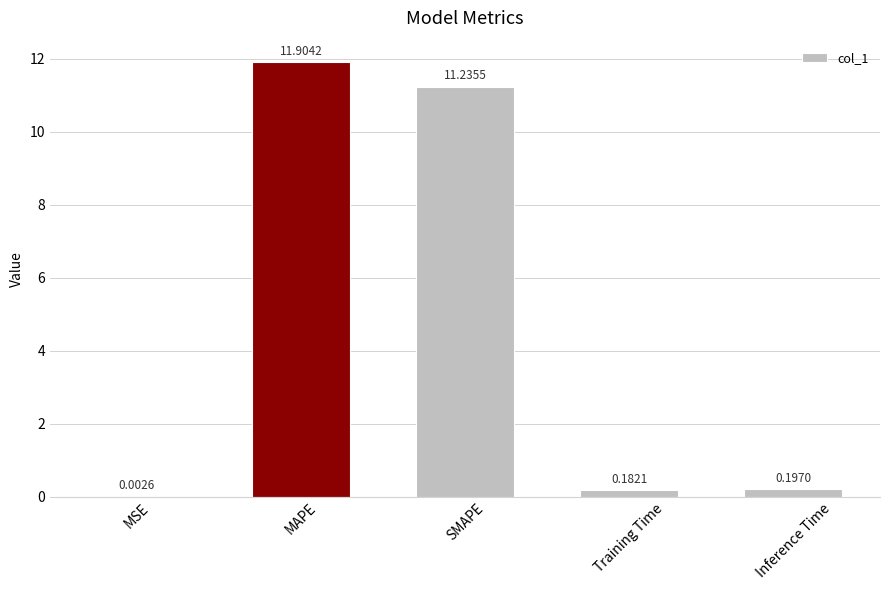

At which label is the value closest to 5?

Inference Time